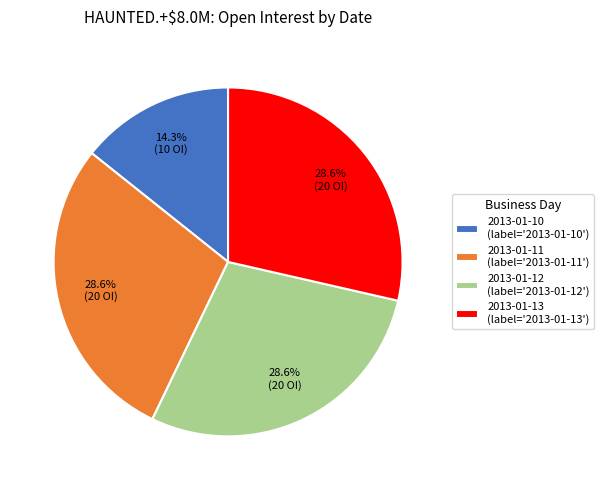

Is there a majority slice in this chart?

No